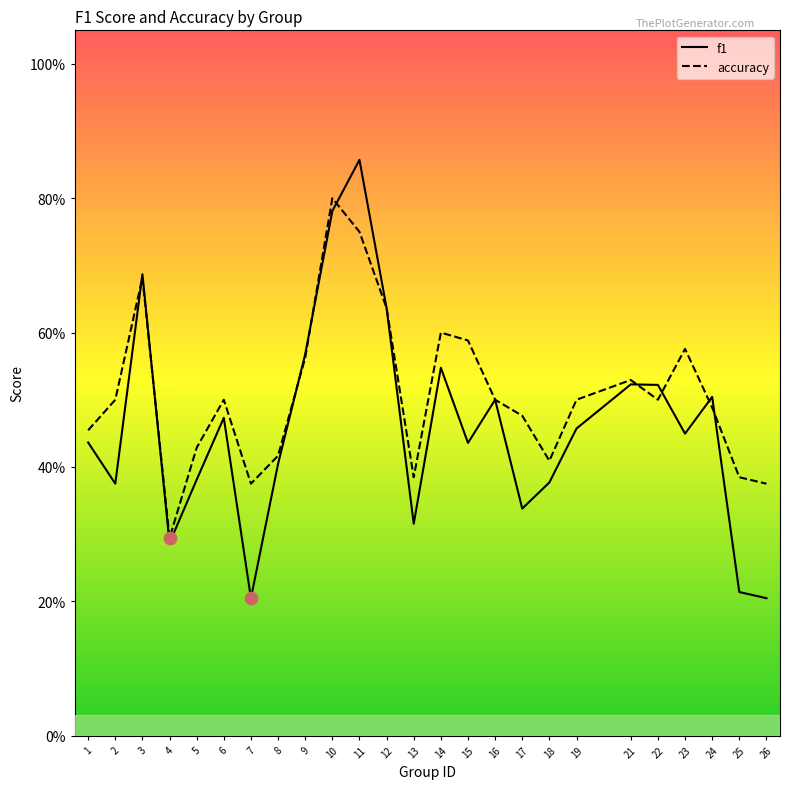

At which category is the sum across all series the highest?

11